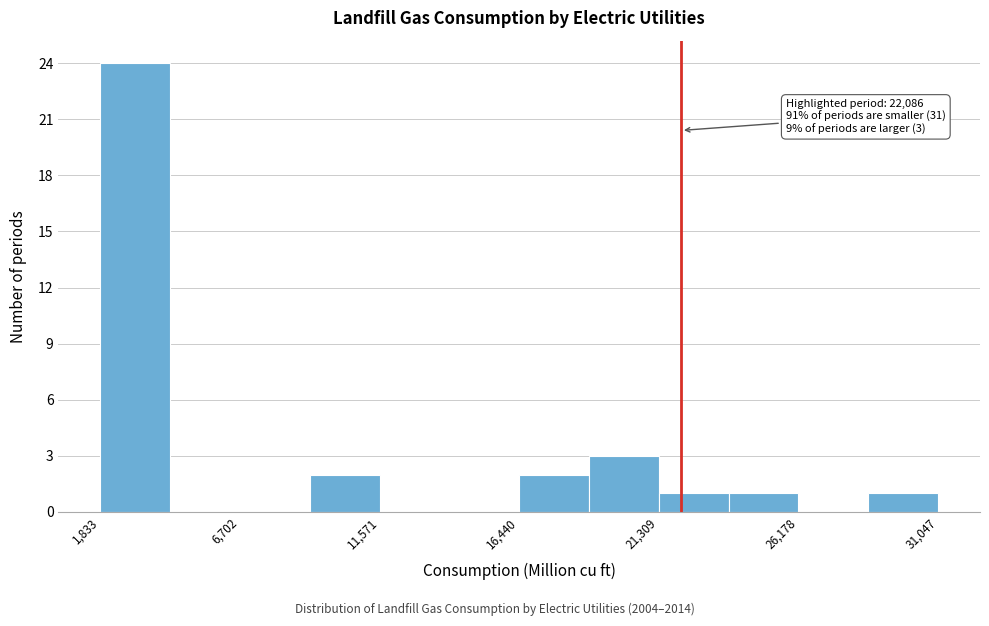

Over which range of the x-axis is the bar tallest?

2000 to 4500